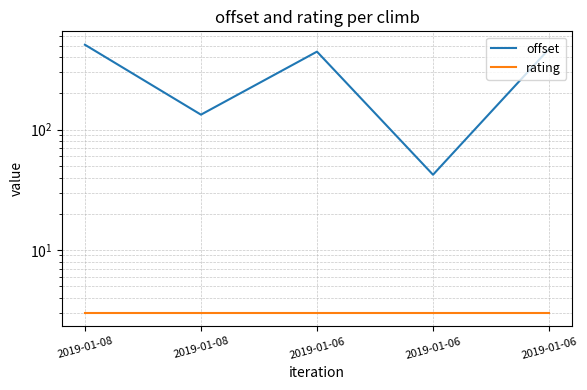

What is the value of the rating point at the 1st from the left?

3.0